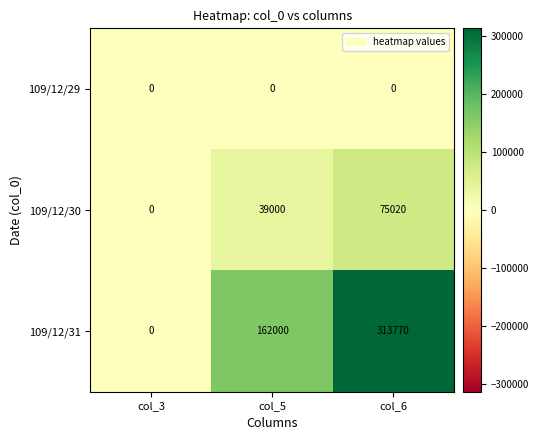

List the series in order of their peak value, highest first.

109/12/31, 109/12/30, 109/12/29